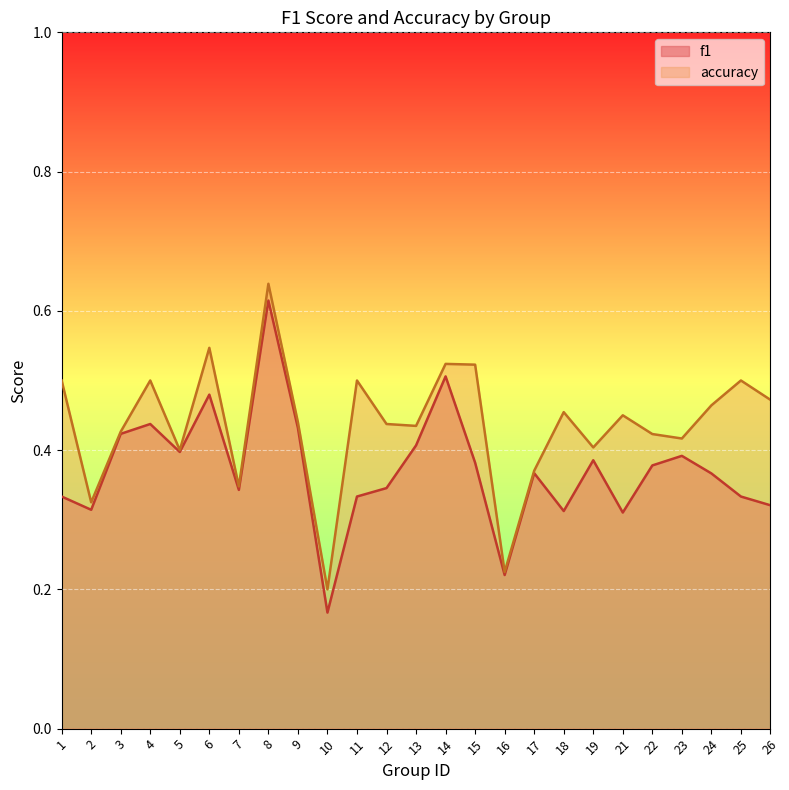

How many distinct data groups are displayed?

2